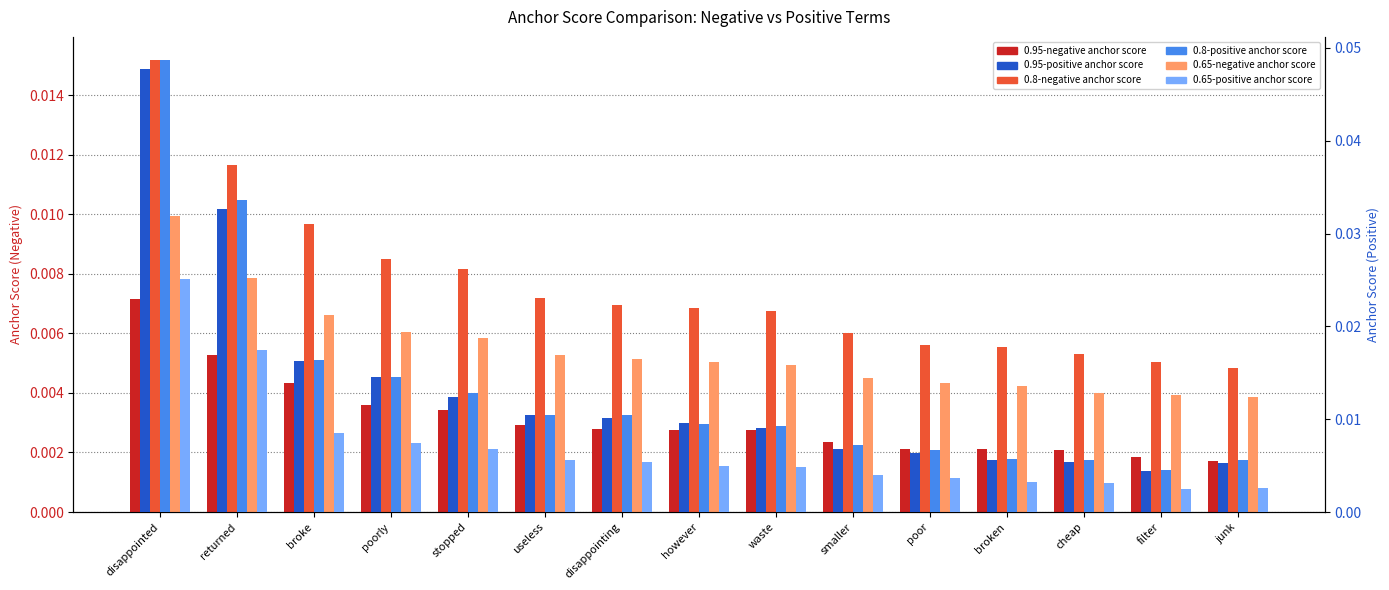

At which label is 0.65-negative anchor score closest to 0?

junk